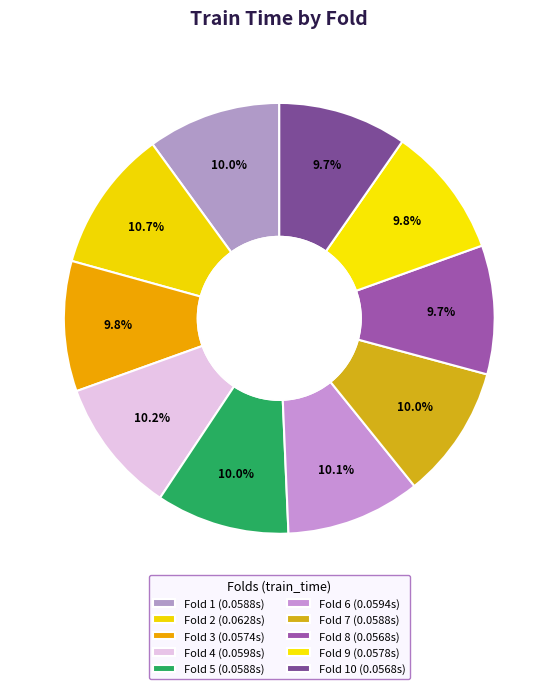

How many segments does this pie chart have?

10